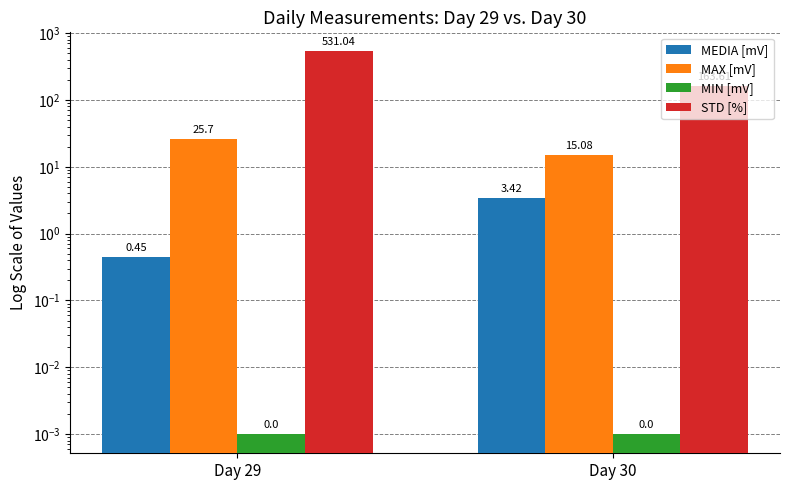

Are the bars horizontal?

No